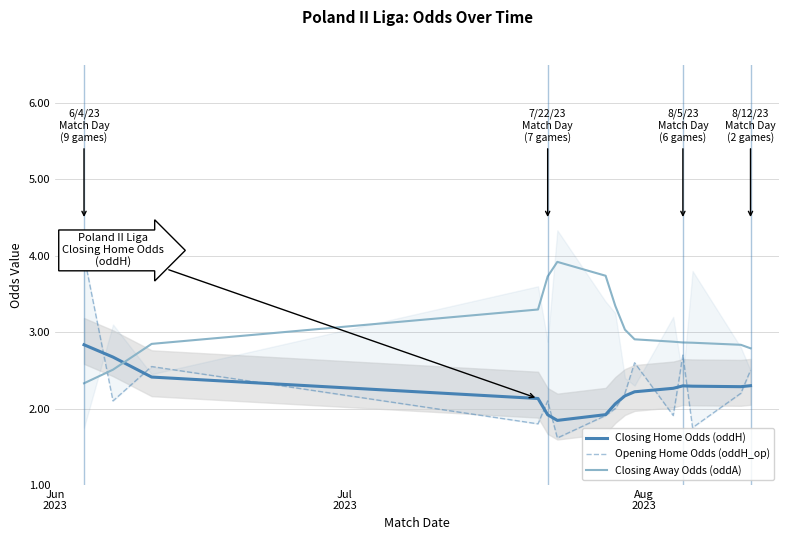

What is the value of the Closing Home Odds (oddH) point at the 6th from the left?

1.8